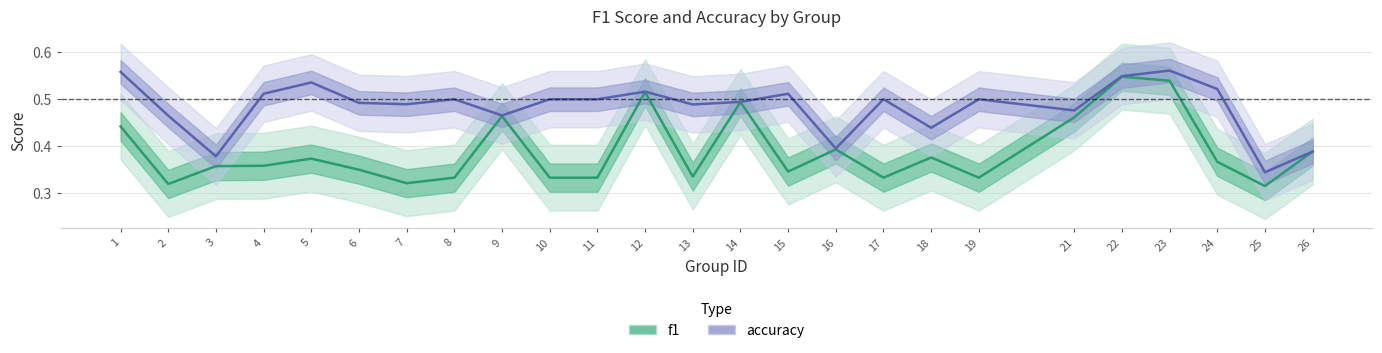

What is the sum of all f1 values?

9.7